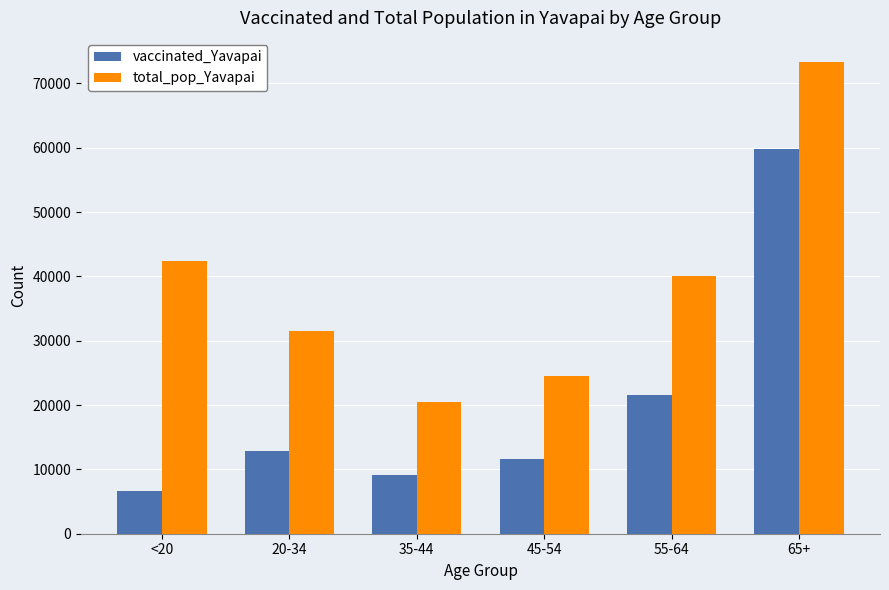

Which label corresponds to the largest value in the chart?

65+